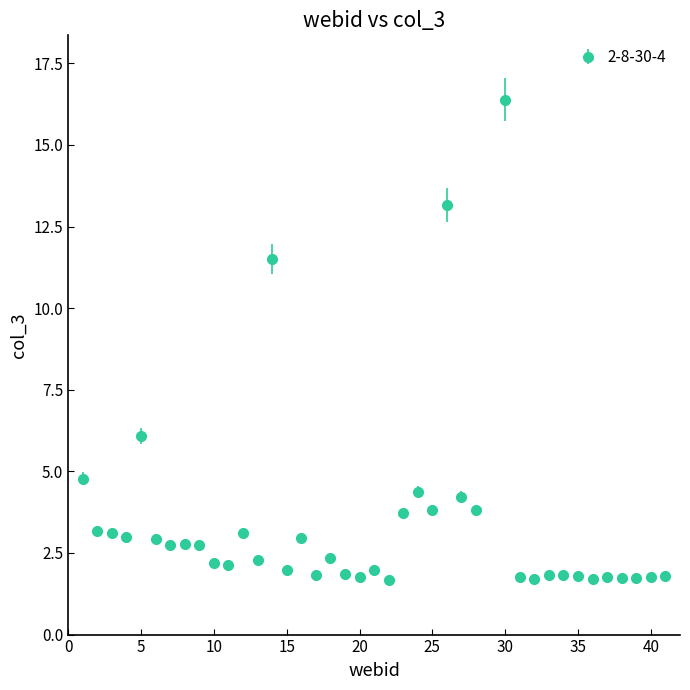

What is the value of the 15th point from the left?

2.0